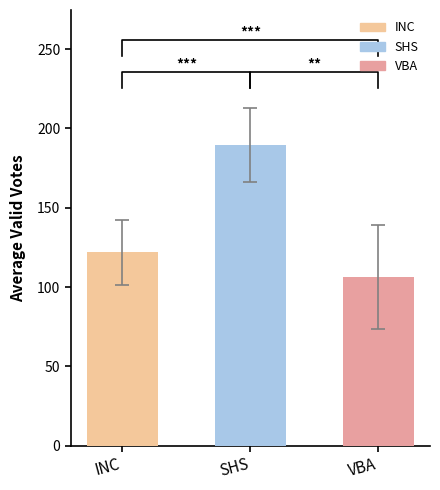

Which category has the lowest value across all series?

2